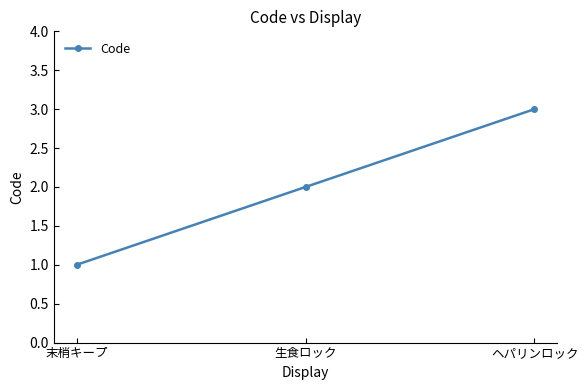

Does the chart have visible grid lines?

No